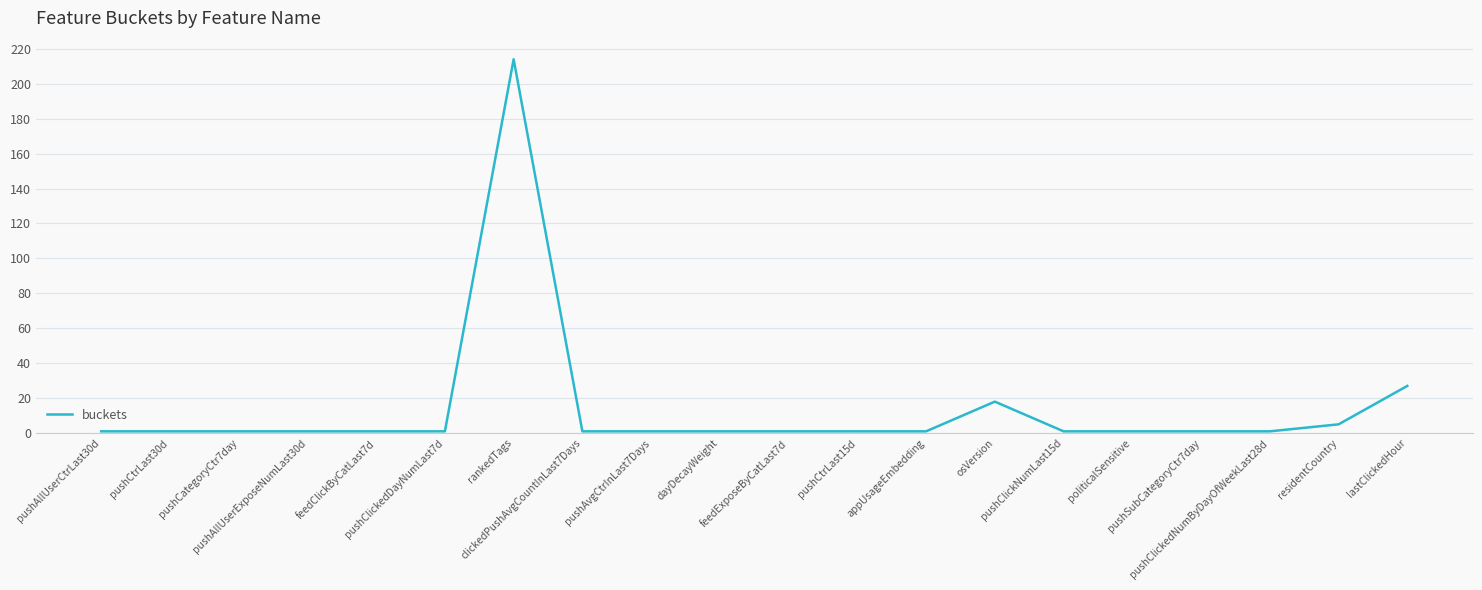

What is the maximum value shown in the chart?

214